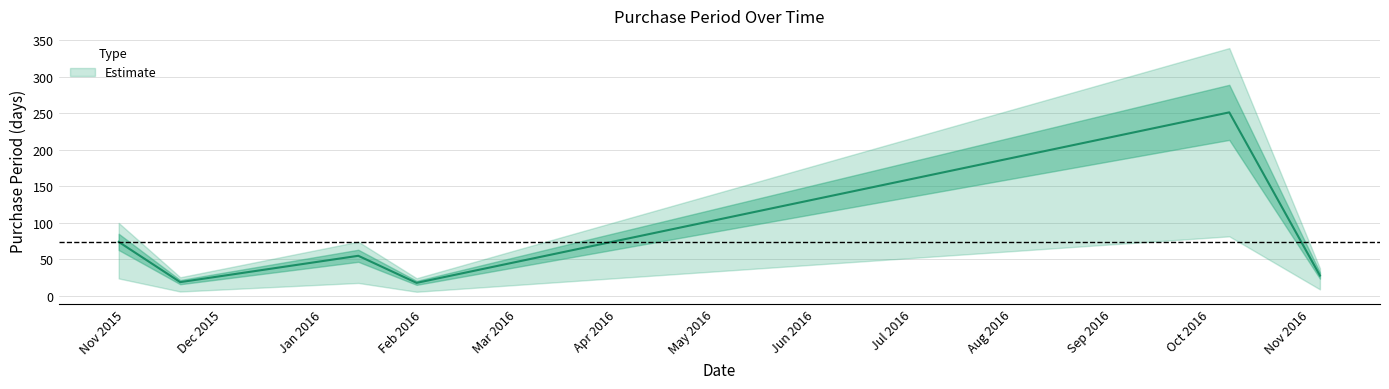

Rank the categories by value from lowest to highest.

2016-01-30, 2015-11-18, 2016-11-04, 2016-01-12, 2015-10-30, 2016-10-07